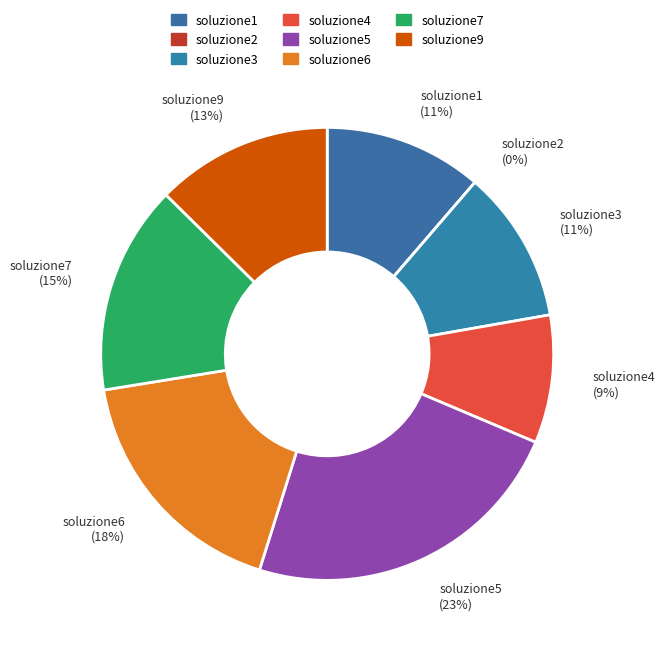

What percentage is the soluzione3 slice, to the nearest percent?

11%